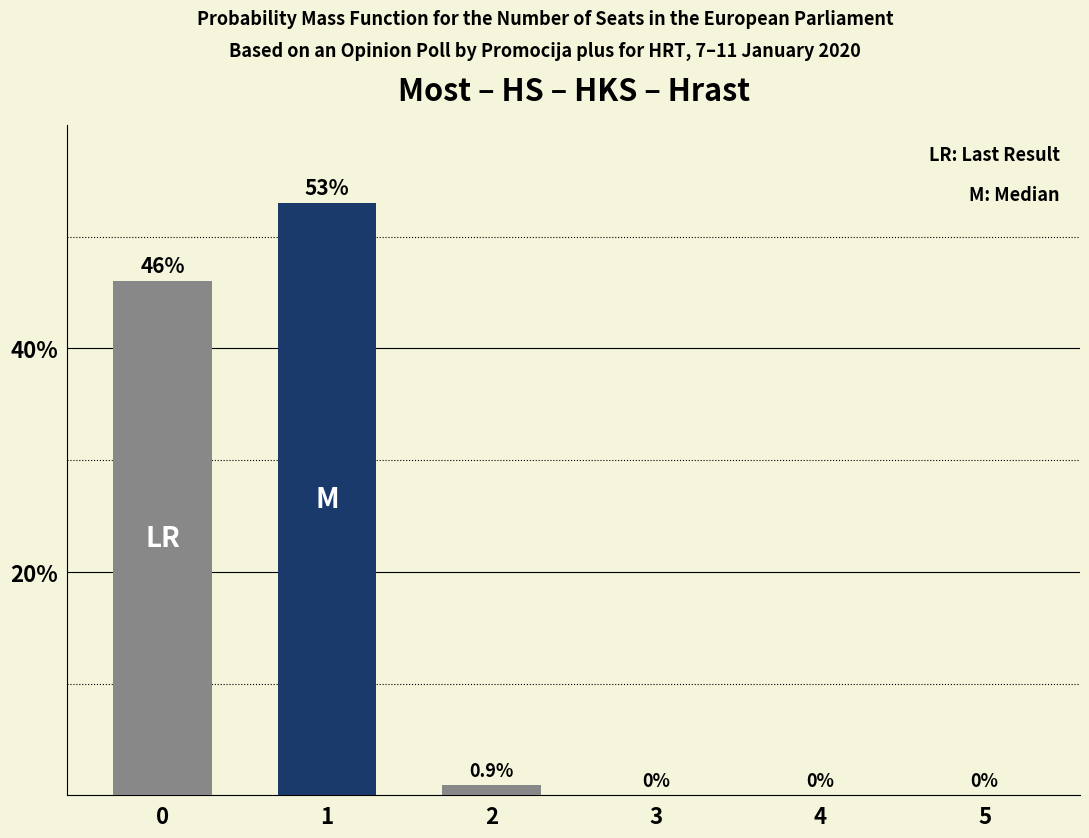

Reading left to right, list all the values displayed in this chart.

0=46.0	1=53.0	2=0.9	3=0.0	4=0.0	5=0.0